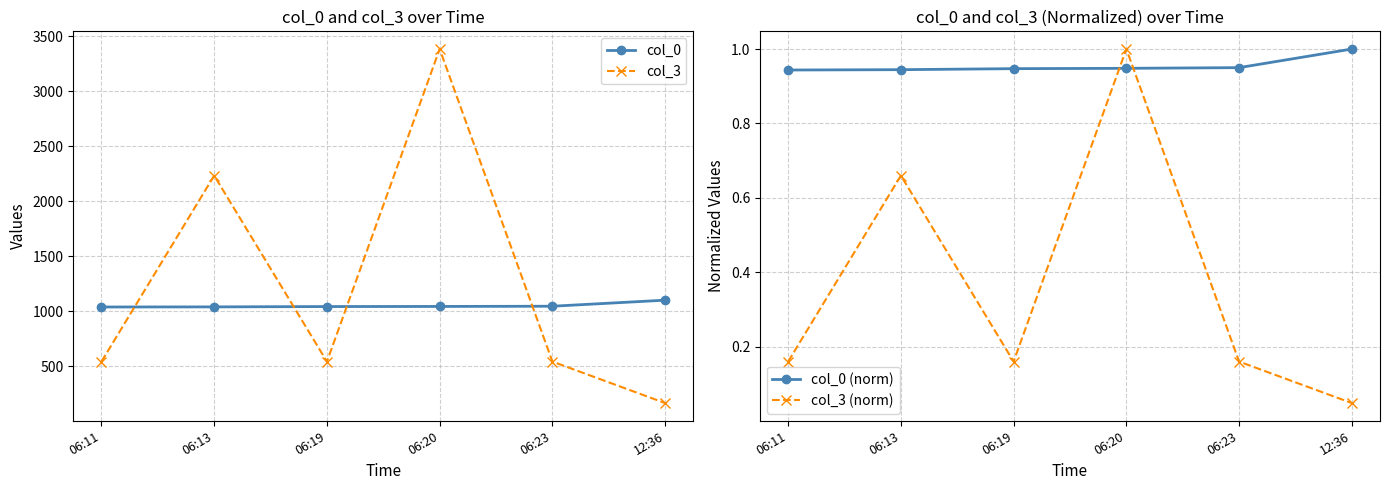

Count the number of categories in the chart.

6